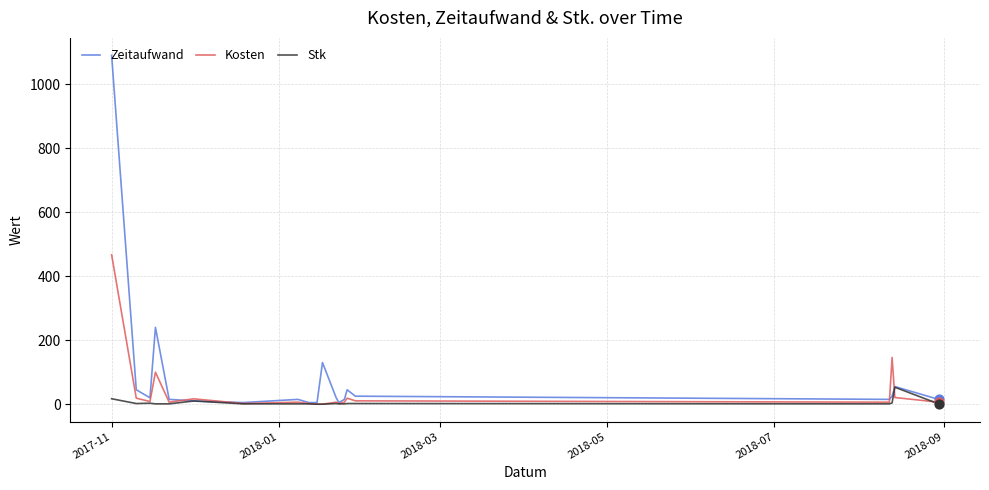

Which series has the widest spread of values?

Zeitaufwand